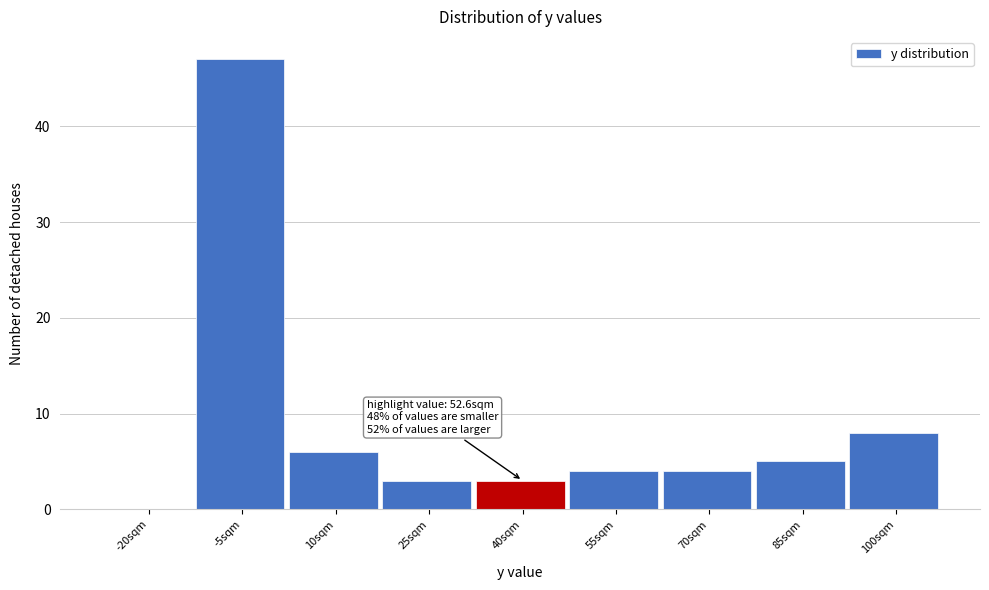

Reading left to right, transcribe all the data shown in this chart.

-20sqm=0	-5sqm=47	10sqm=6	25sqm=3	40sqm=3	55sqm=4	70sqm=4	85sqm=5	100sqm=8